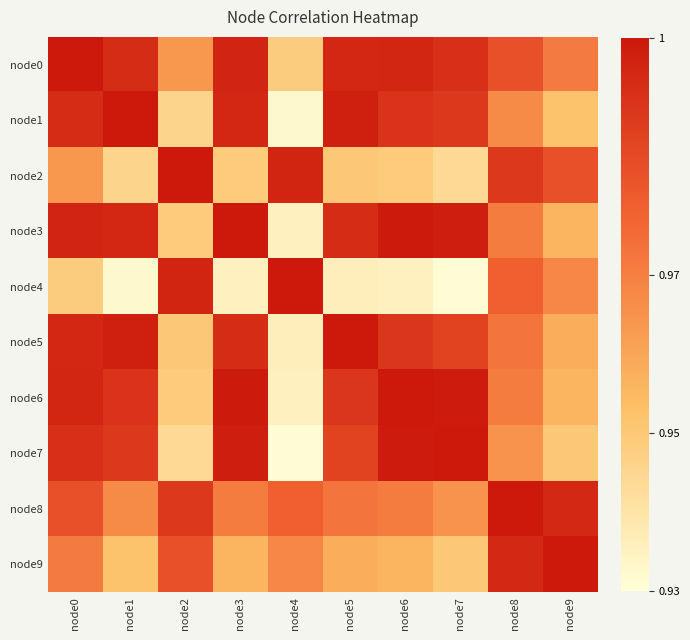

Count the number of categories in the chart.

10